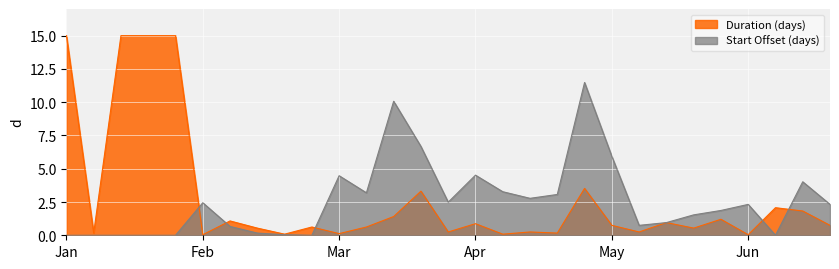

Rank the series by their maximum value, from lowest to highest.

Start Offset (days), Duration (days)